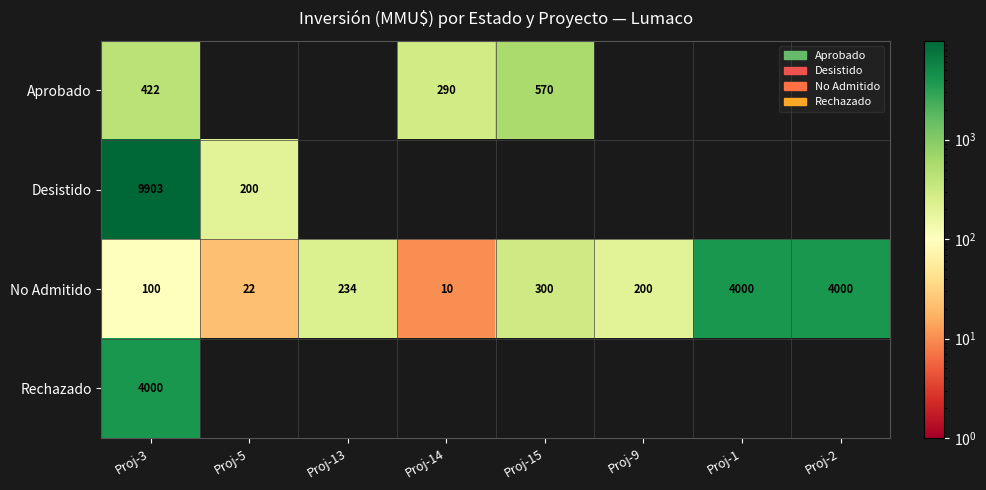

Is it true that Rechazado equals 1822 at Proj-3?

False